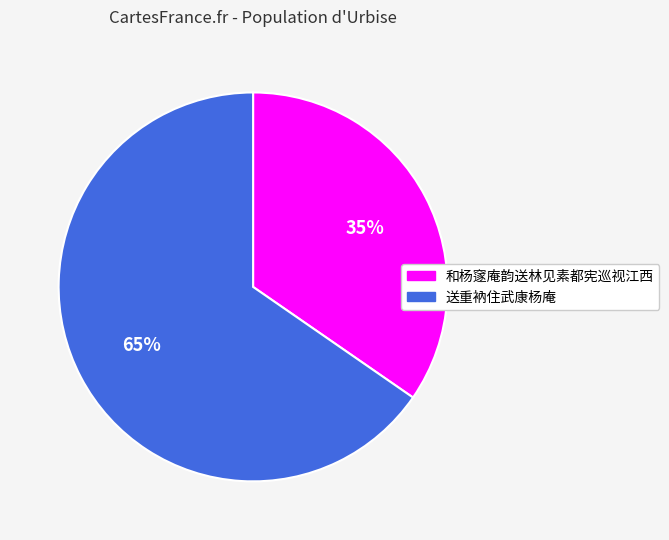

What is the smallest slice in the pie chart?

和杨䆳庵韵送林见素都宪巡视江西